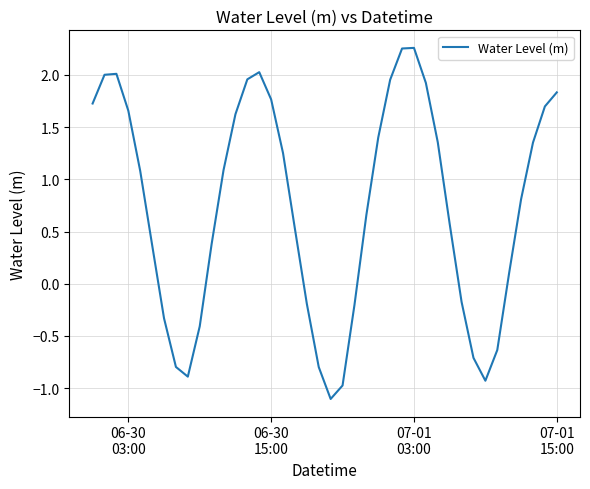

What is the difference between the maximum and minimum values?

3.4